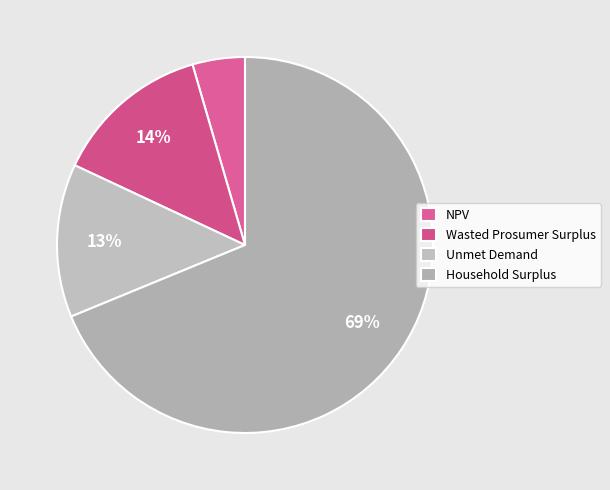

Is it true that Wasted Prosumer Surplus is 14% of the pie?

True